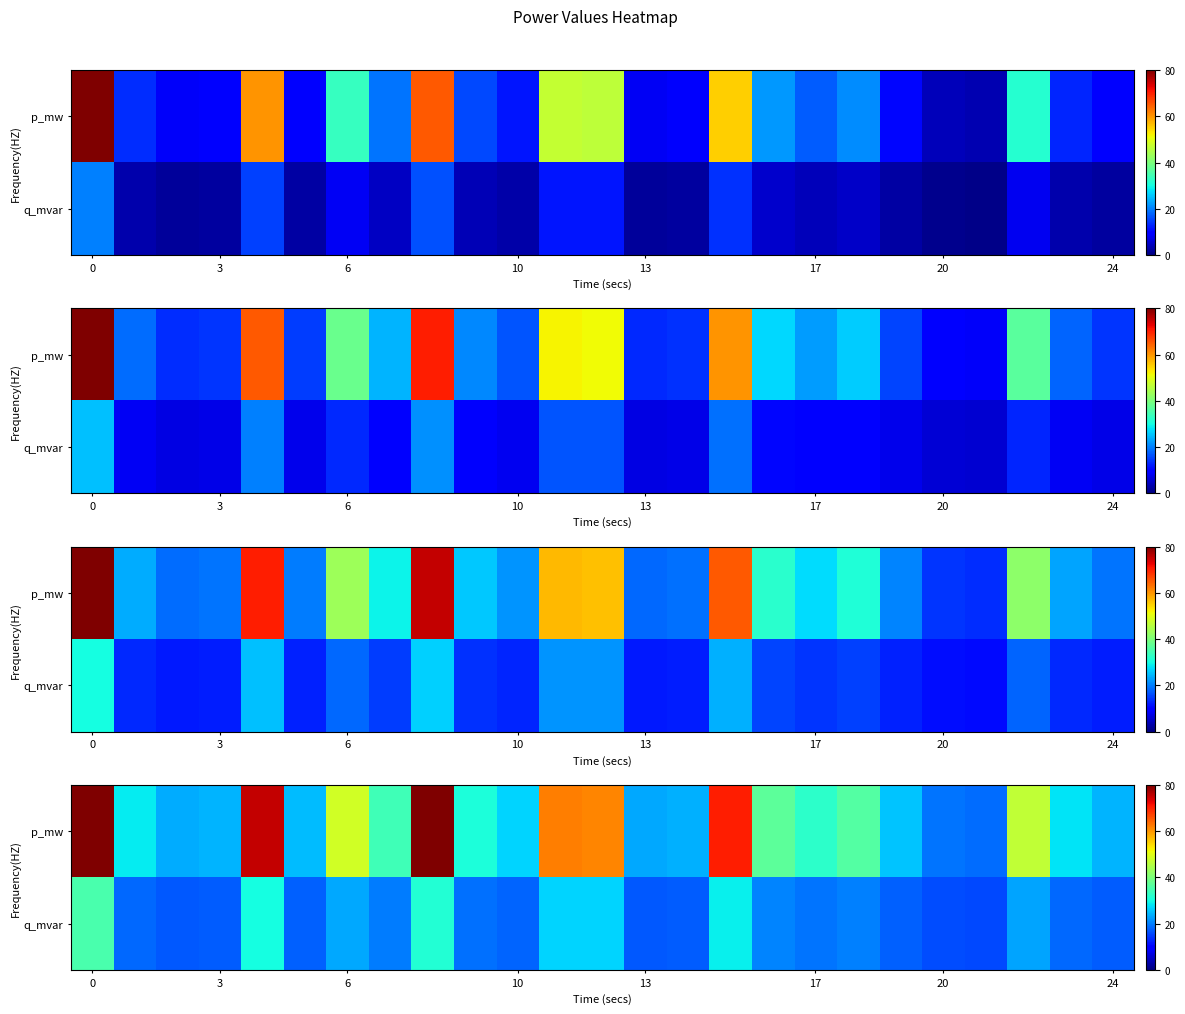

Rank the series by their average value, from highest to lowest.

p_mw, q_mvar